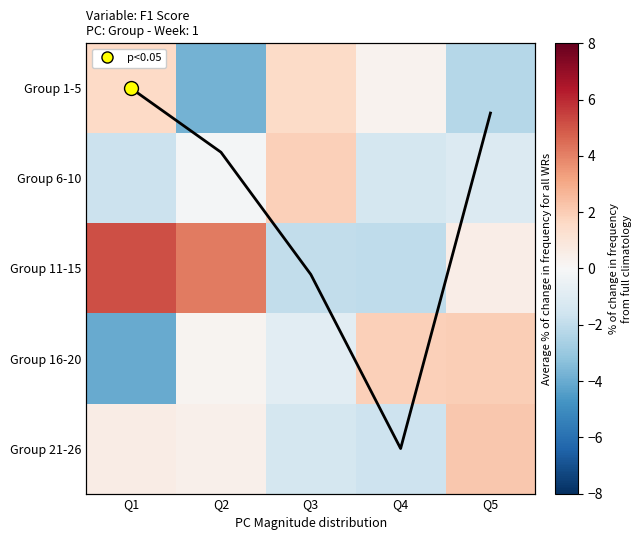

How many data points in Group 6-10 are above -1?

2